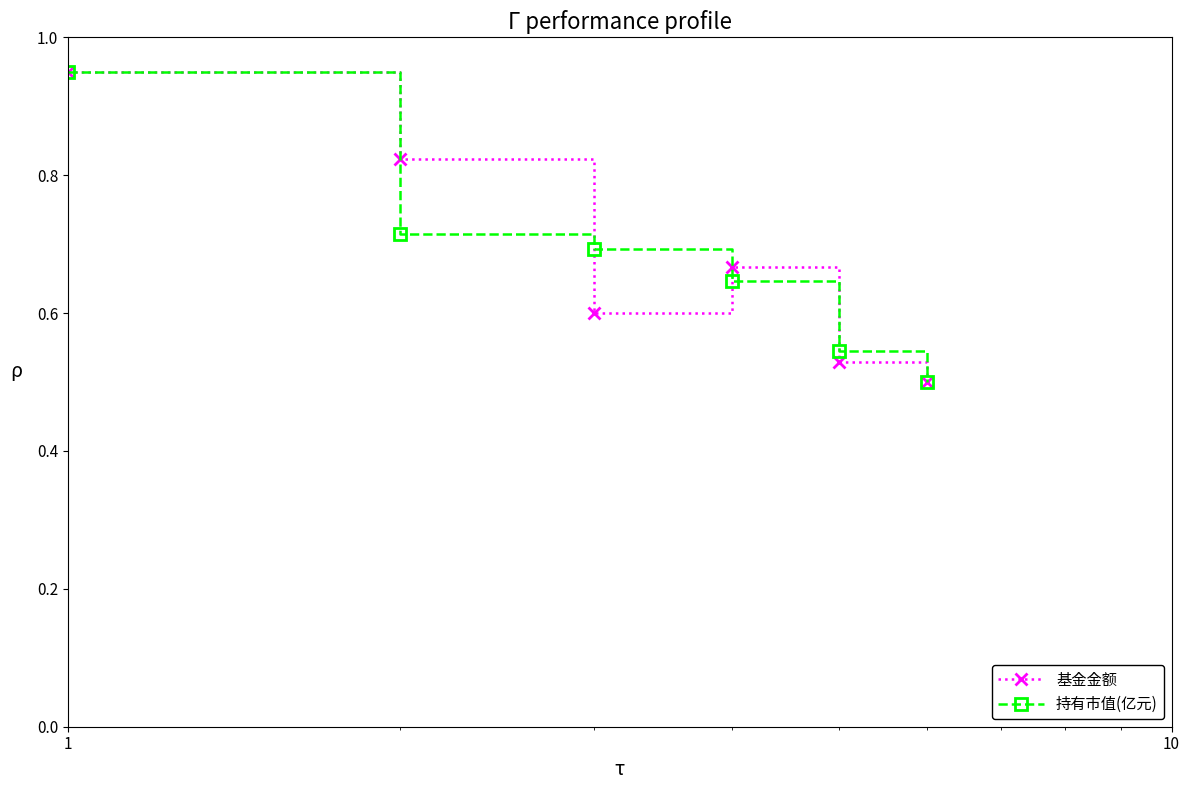

How many interior local valleys does the 基金金额 series have?

1